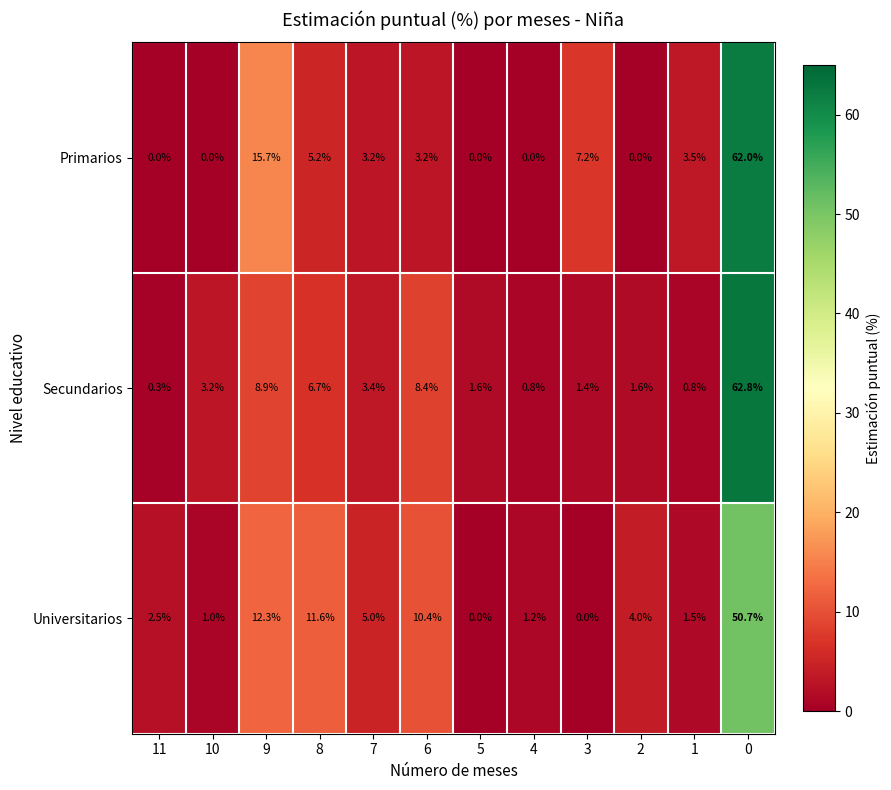

List the series in order of their peak value, highest first.

Secundarios, Primarios, Universitarios